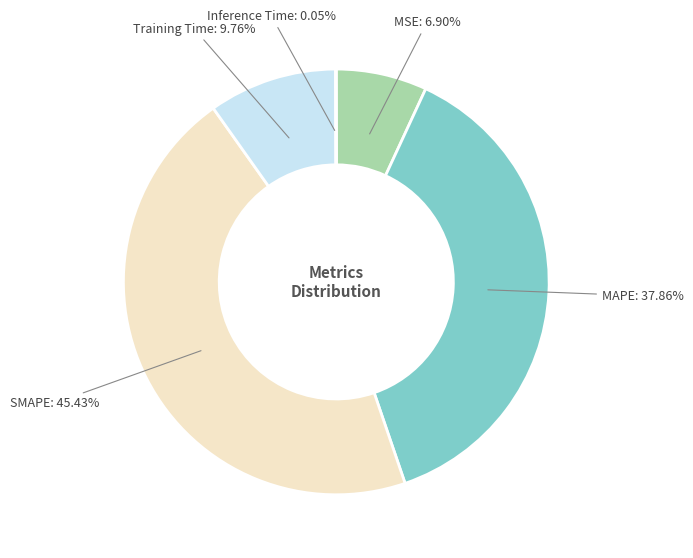

Is there a majority slice in this chart?

No